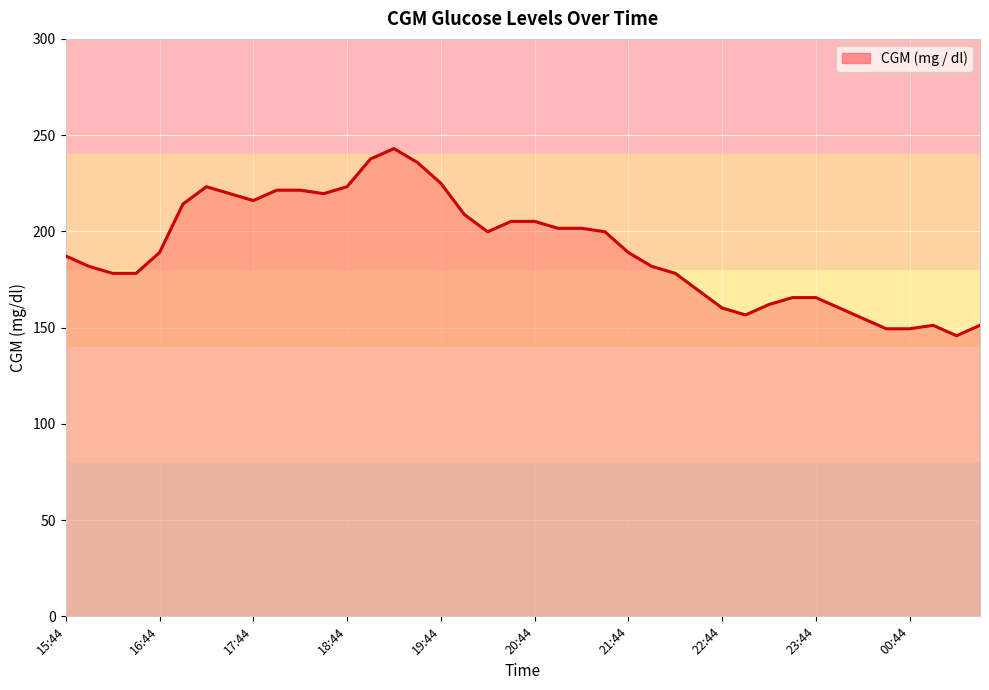

What is the smallest value displayed?

145.8